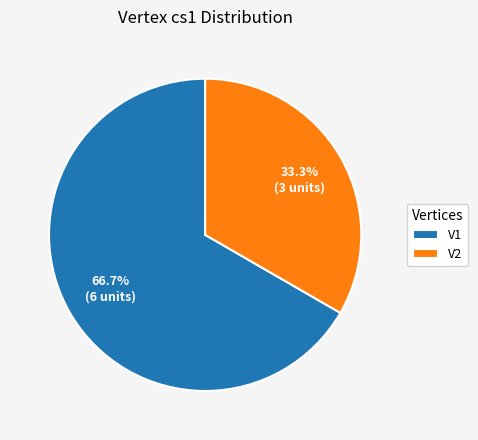

How many segments does this pie chart have?

2